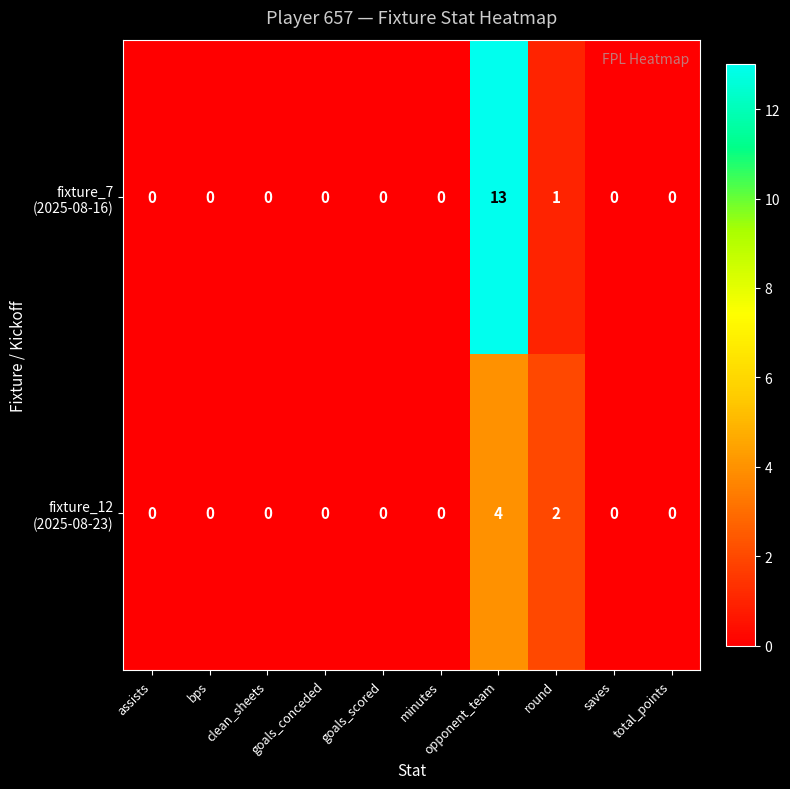

What is the maximum value shown in the chart?

13